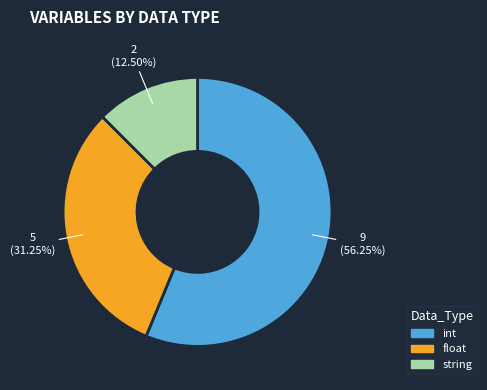

To the nearest percent, what is the difference between the int and float slice percentages?

25%